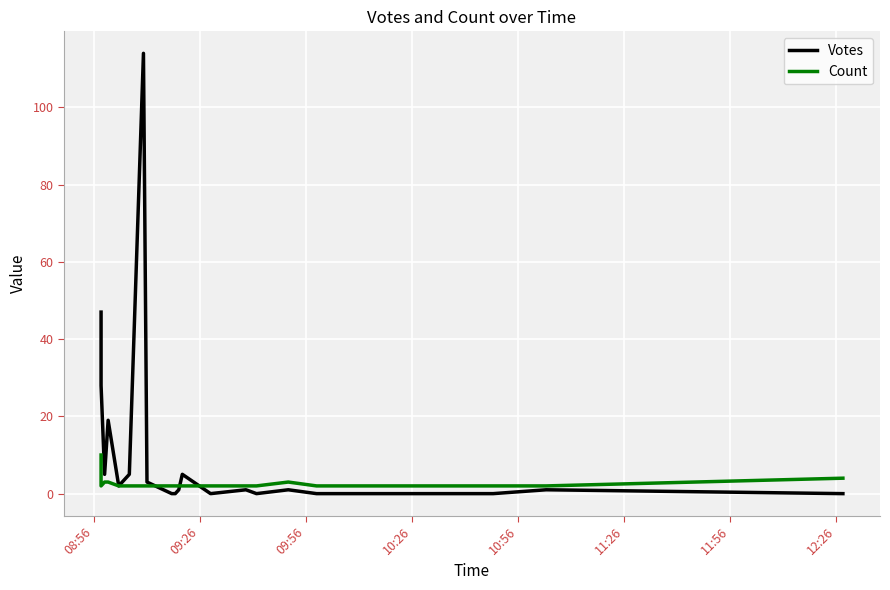

At how many categories does at least one series exceed 81?

1